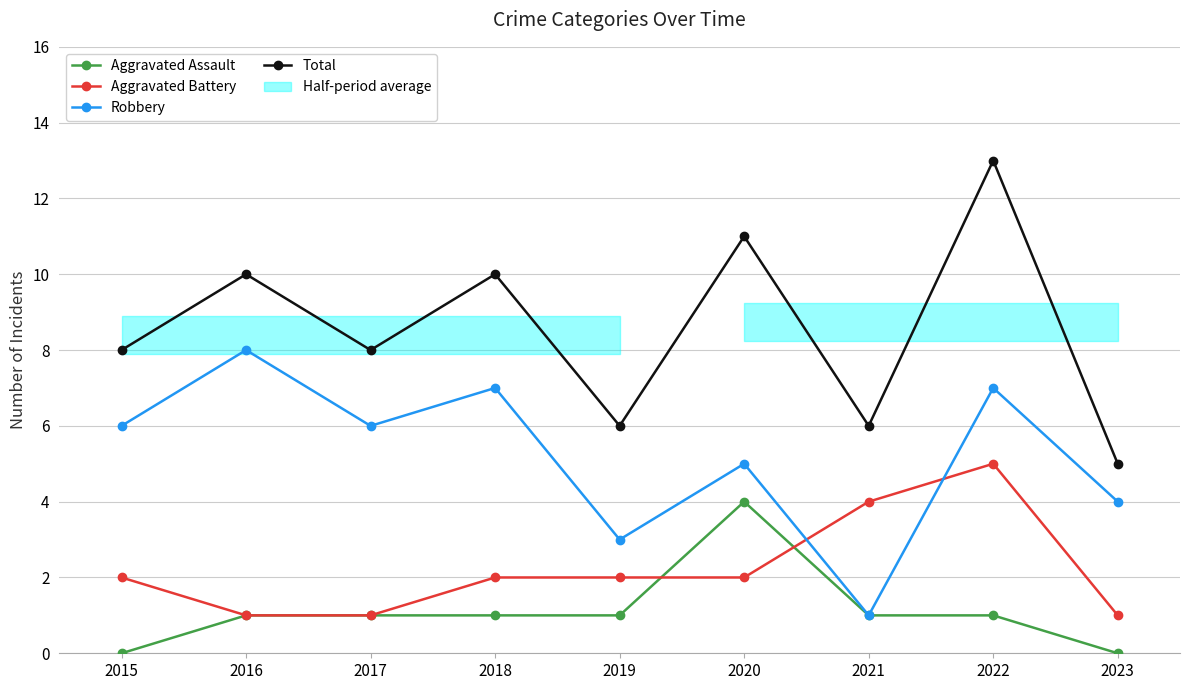

What is the difference between the Aggravated Battery values at 2016 and 2019?

1